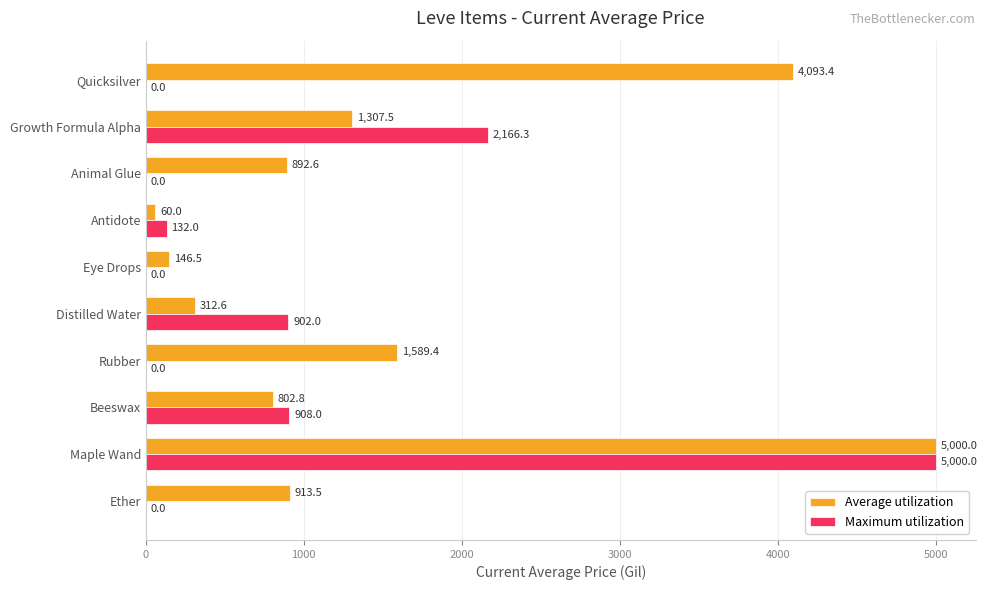

At which category is the sum across all series the highest?

Maple Wand